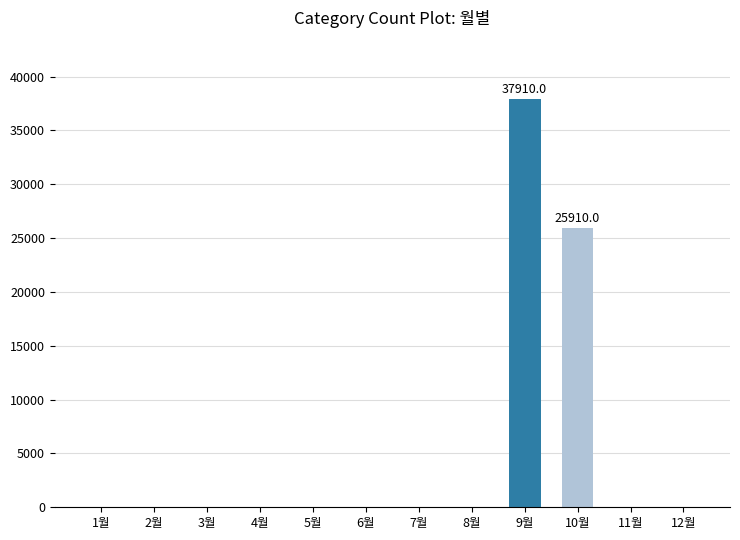

Reading right to left, transcribe all the data shown in this chart.

12월=0	11월=0	10월=25910	9월=37910	8월=0	7월=0	6월=0	5월=0	4월=0	3월=0	2월=0	1월=0